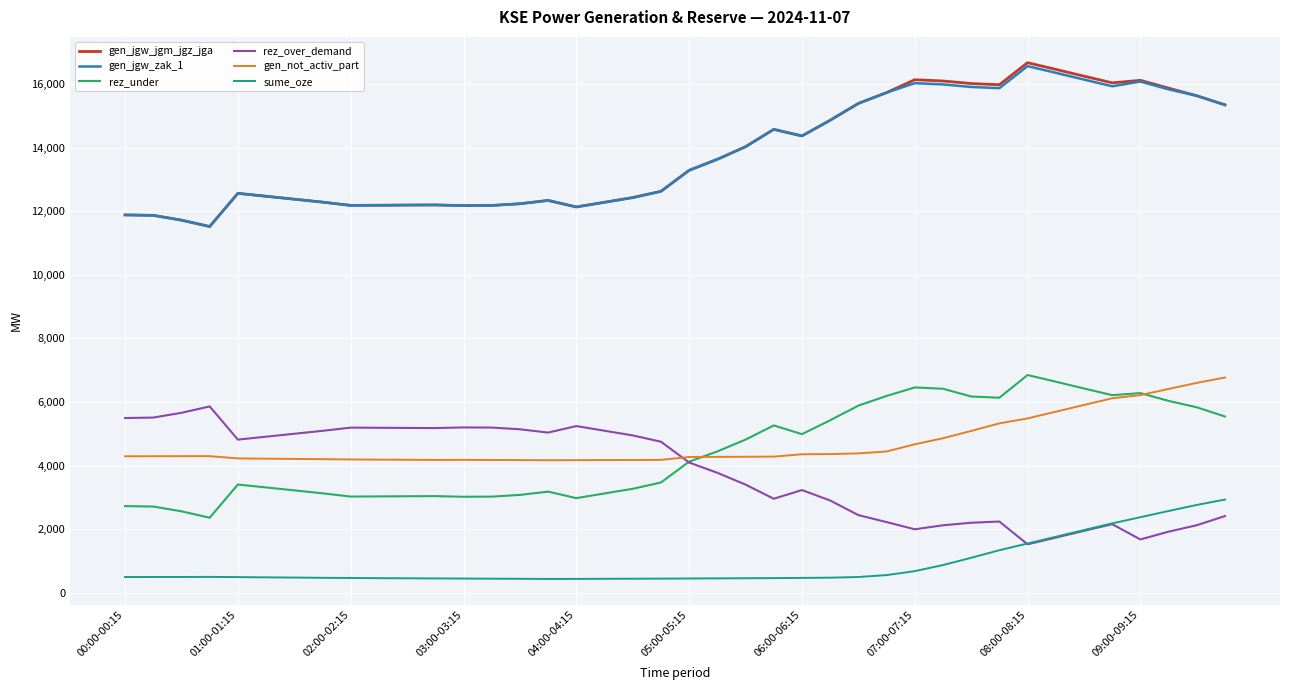

True or false: gen_not_activ_part and gen_jgw_zak_1 intersect in this chart.

False